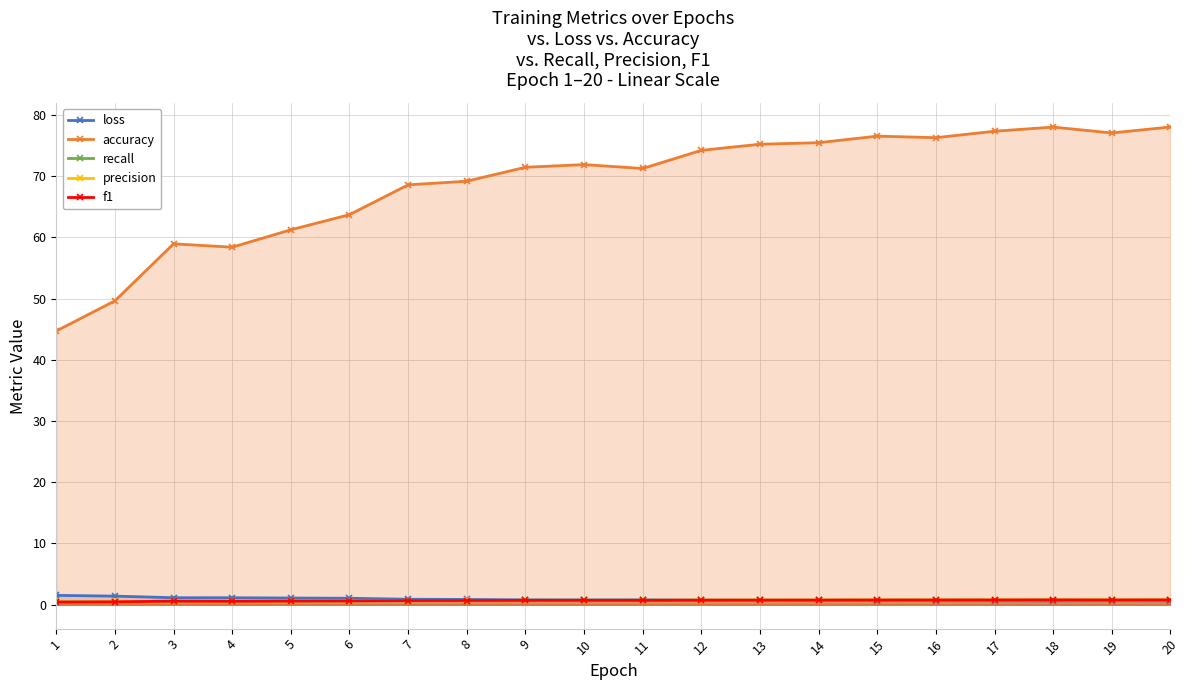

Is the value of precision at 6 greater than the value of f1 at 11?

No